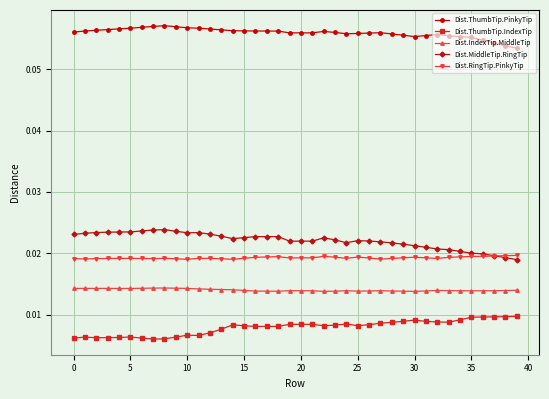

True or false: Dist.ThumbTip.PinkyTip and Dist.RingTip.PinkyTip intersect in this chart.

False